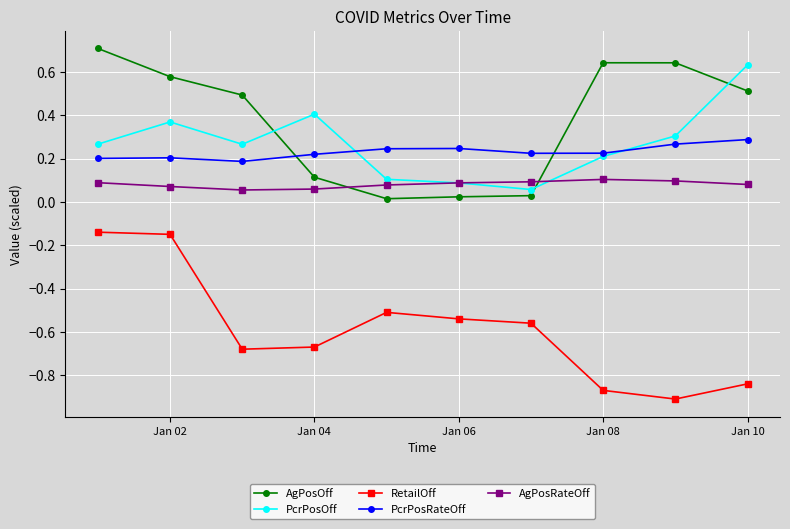

Which series has the largest total across all categories?

AgPosOff